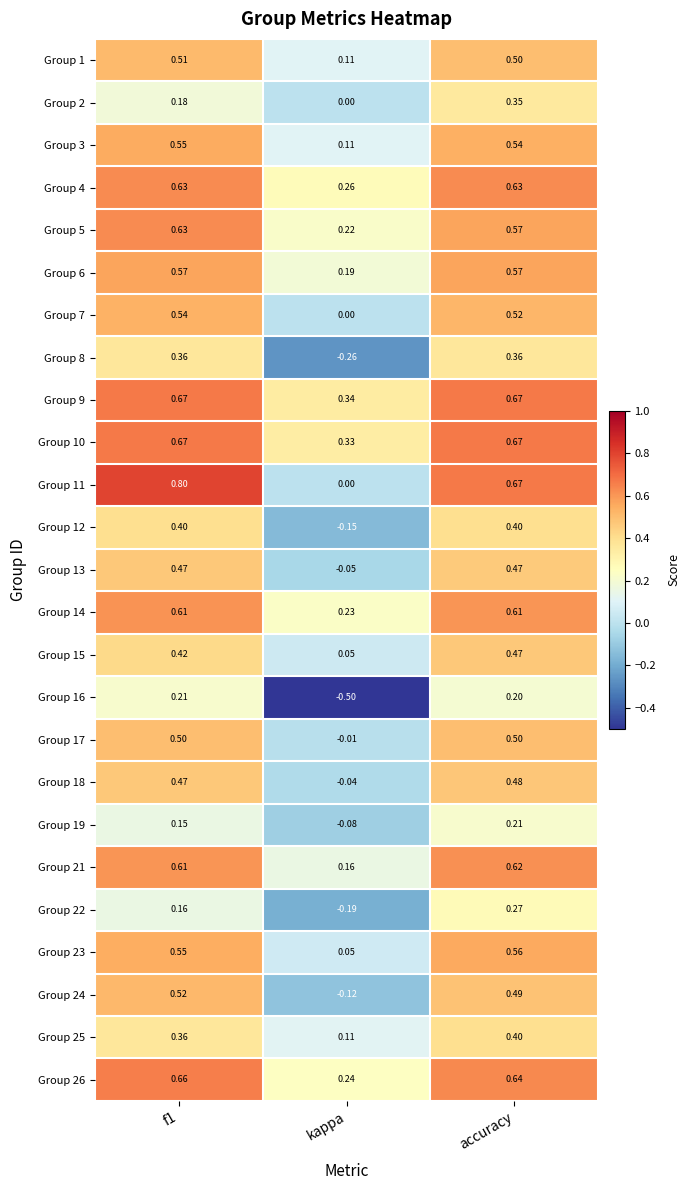

At which category is the sum across all series the highest?

accuracy